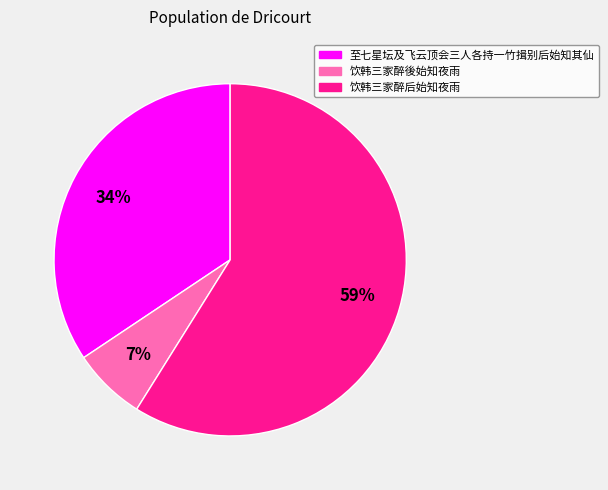

To the nearest percent, what is the difference between the largest and smallest slice percentages?

52%